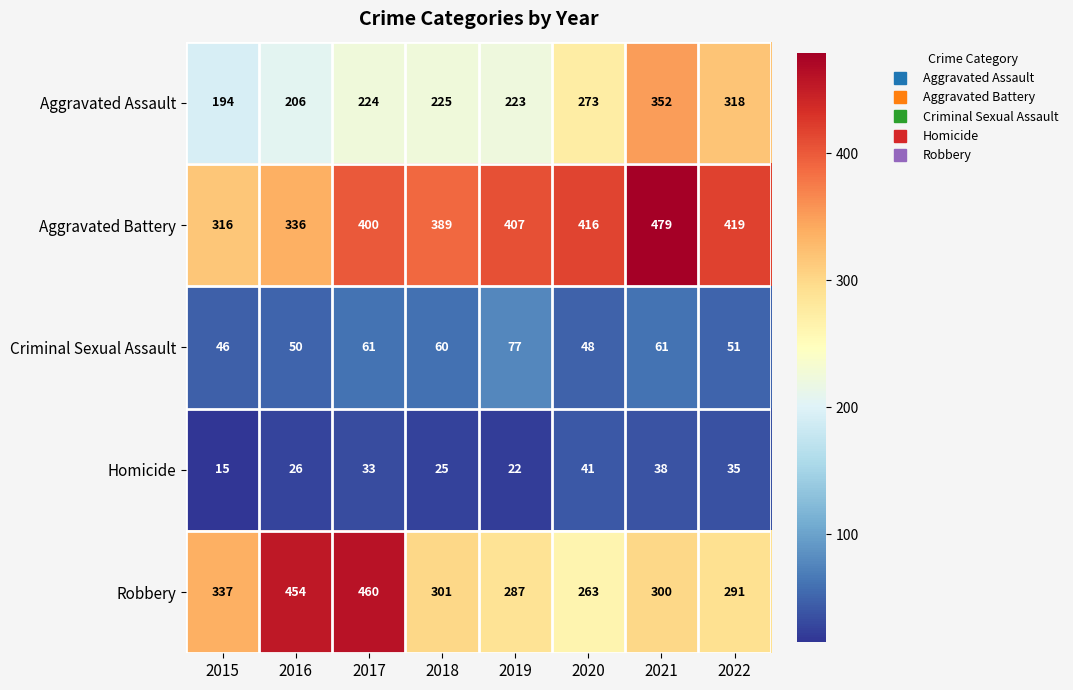

Rank the series at 2016 from lowest to highest value.

Homicide, Criminal Sexual Assault, Aggravated Assault, Aggravated Battery, Robbery